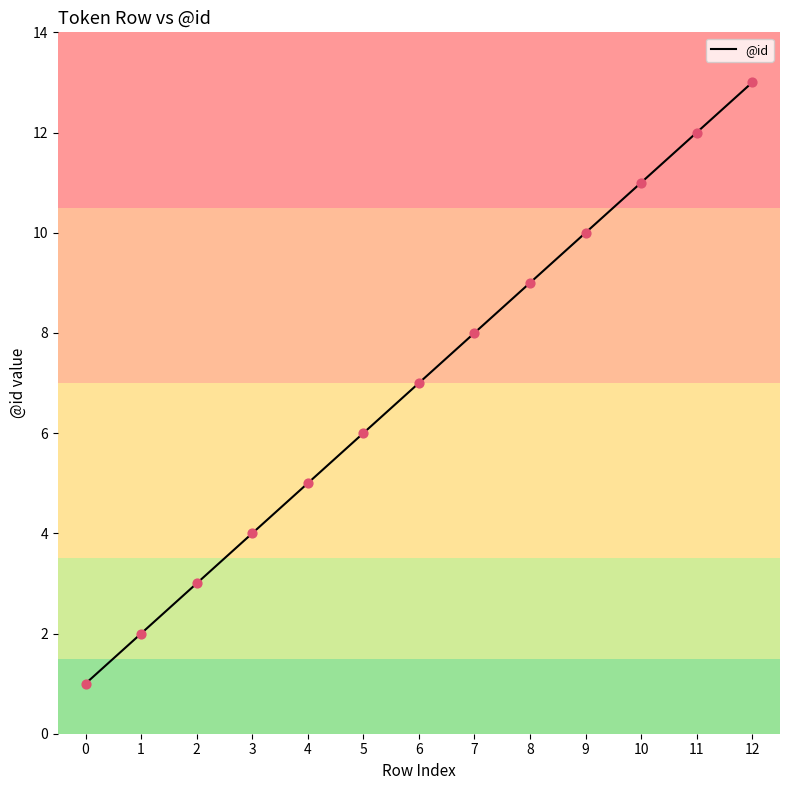

What is the change in value from 1 to 6?

+5